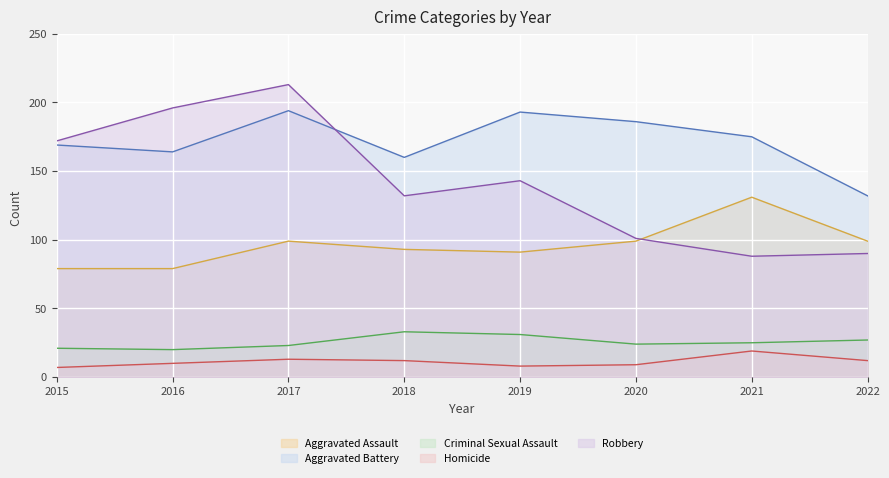

List the labels in order of Homicide value, smallest first.

2015, 2019, 2020, 2016, 2018, 2022, 2017, 2021